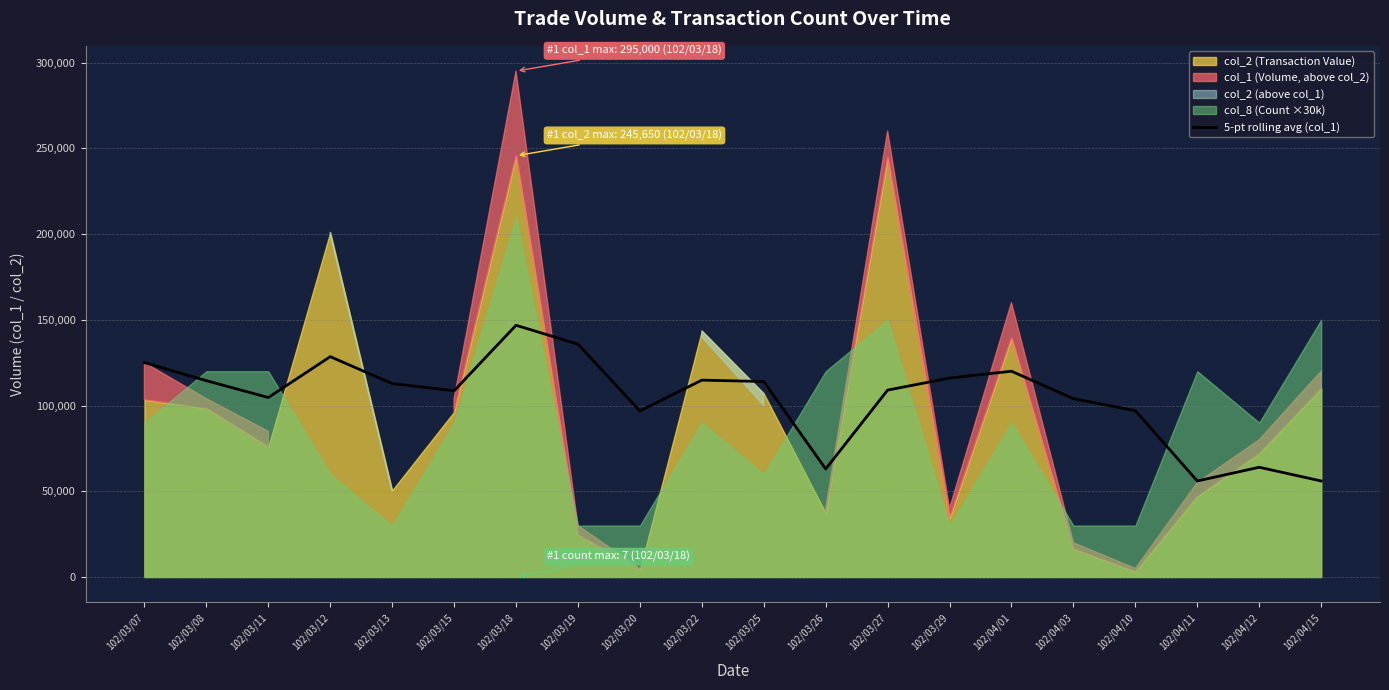

Which category has the highest value in the 5-pt rolling avg (col_1) series?

102/03/18